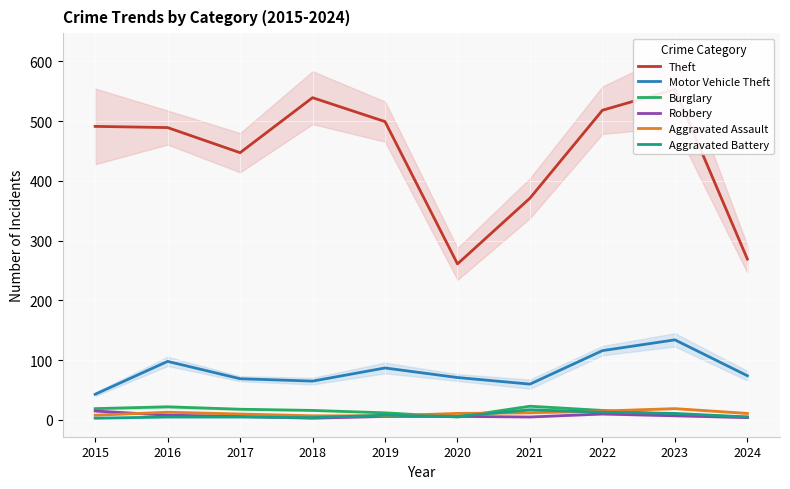

List the labels in order of Robbery value, largest first.

2015, 2022, 2016, 2023, 2017, 2019, 2020, 2021, 2024, 2018